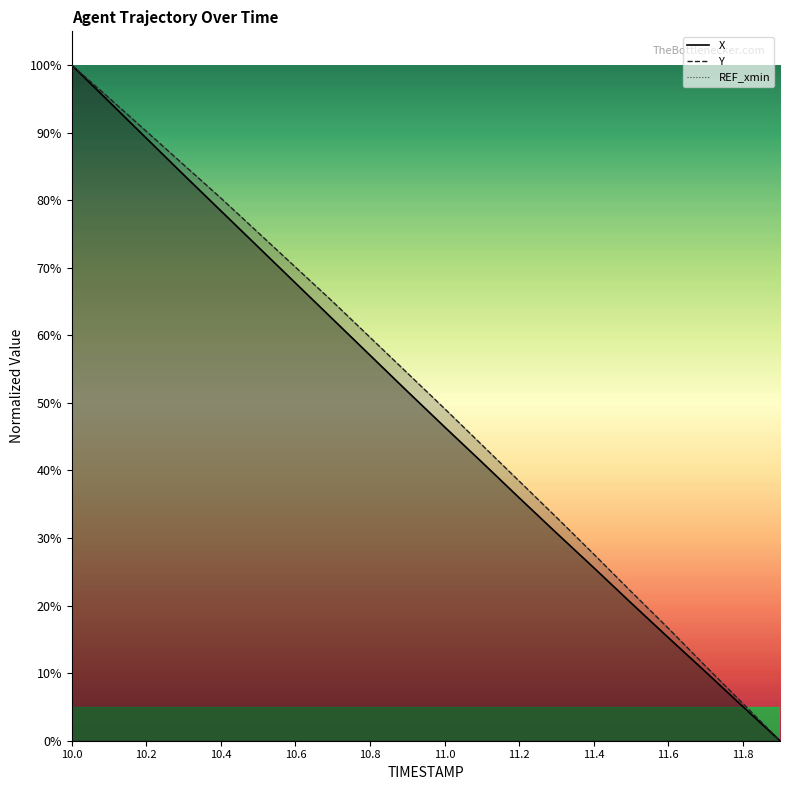

Reading left to right, transcribe all the data shown in this chart.

X: 10.0=100.0	10.1=94.6	10.2=89.2	10.3=83.8	10.4=78.4	10.5=73.1	10.6=67.7	10.7=62.4	10.8=57.1	10.9=51.7	11.0=46.5	11.1=41.2	11.2=36.0	11.3=30.8	11.4=25.6	11.5=20.4	11.6=15.3	11.7=10.2	11.8=5.1	11.9=0.0
Y: 10.0=100.0	10.1=95.1	10.2=90.2	10.3=85.3	10.4=80.3	10.5=75.2	10.6=70.1	10.7=65.0	10.8=59.7	10.9=54.4	11.0=49.2	11.1=43.8	11.2=38.4	11.3=33.1	11.4=27.6	11.5=22.1	11.6=16.7	11.7=11.1	11.8=5.5	11.9=0.0